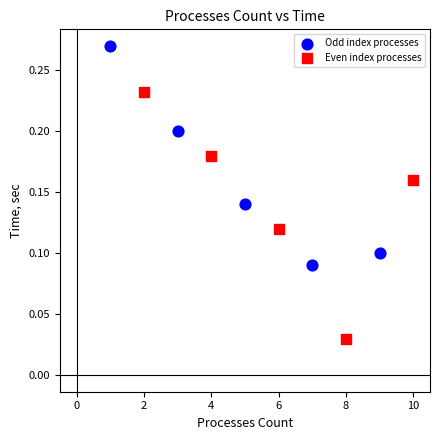

Which series contains the lowest Y value?

Even index processes